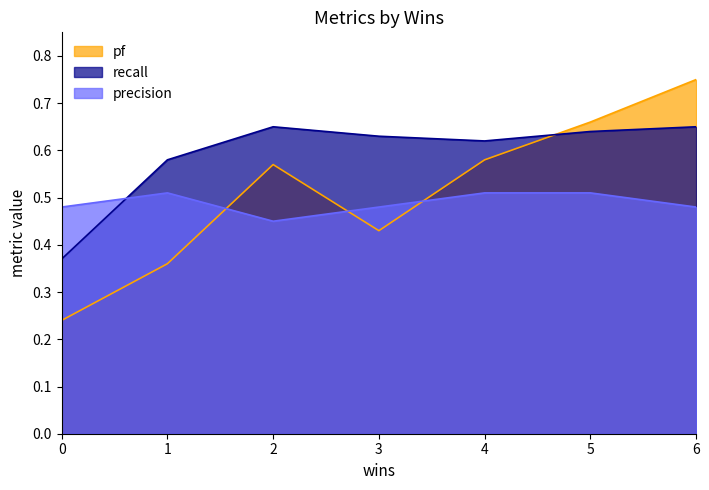

How many interior local peaks does the recall series have?

1